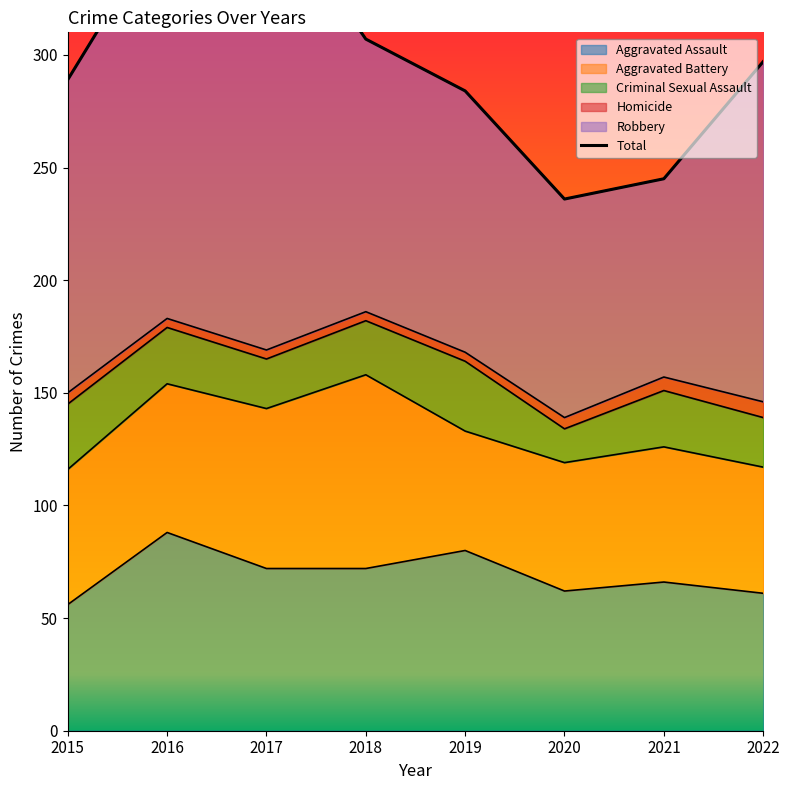

What is the greatest value displayed?

371